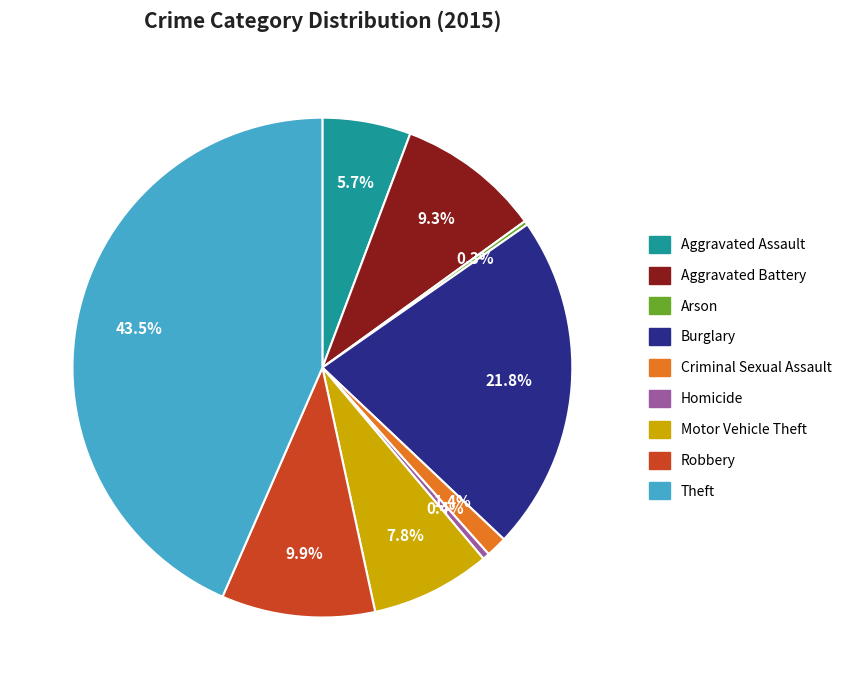

Do Theft and Homicide together represent more than half of the pie?

No